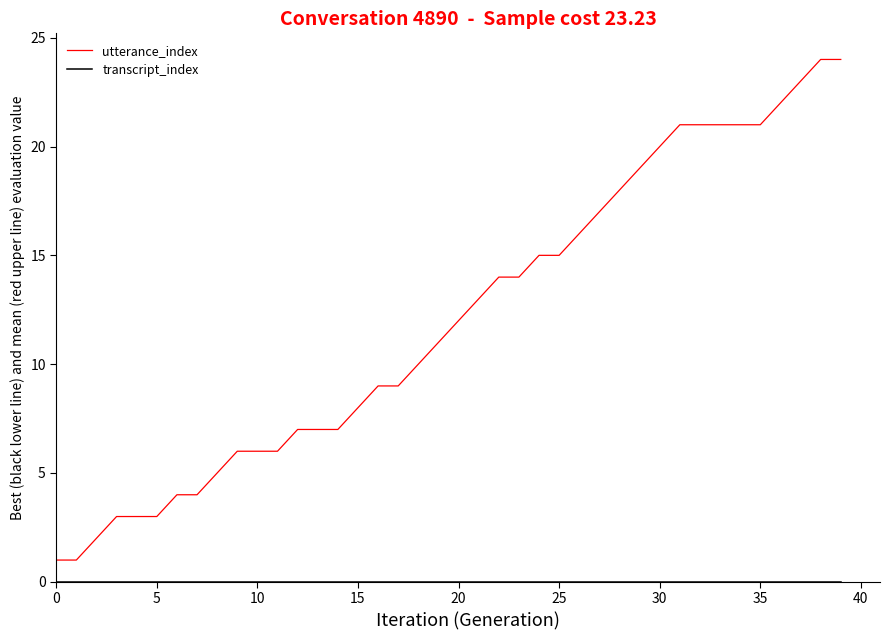

Which series has the largest range (max minus min)?

utterance_index